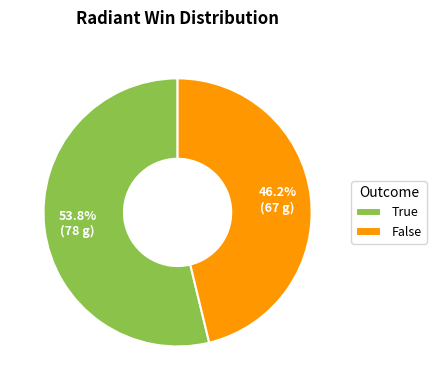

Which category has the smallest portion of the pie?

False